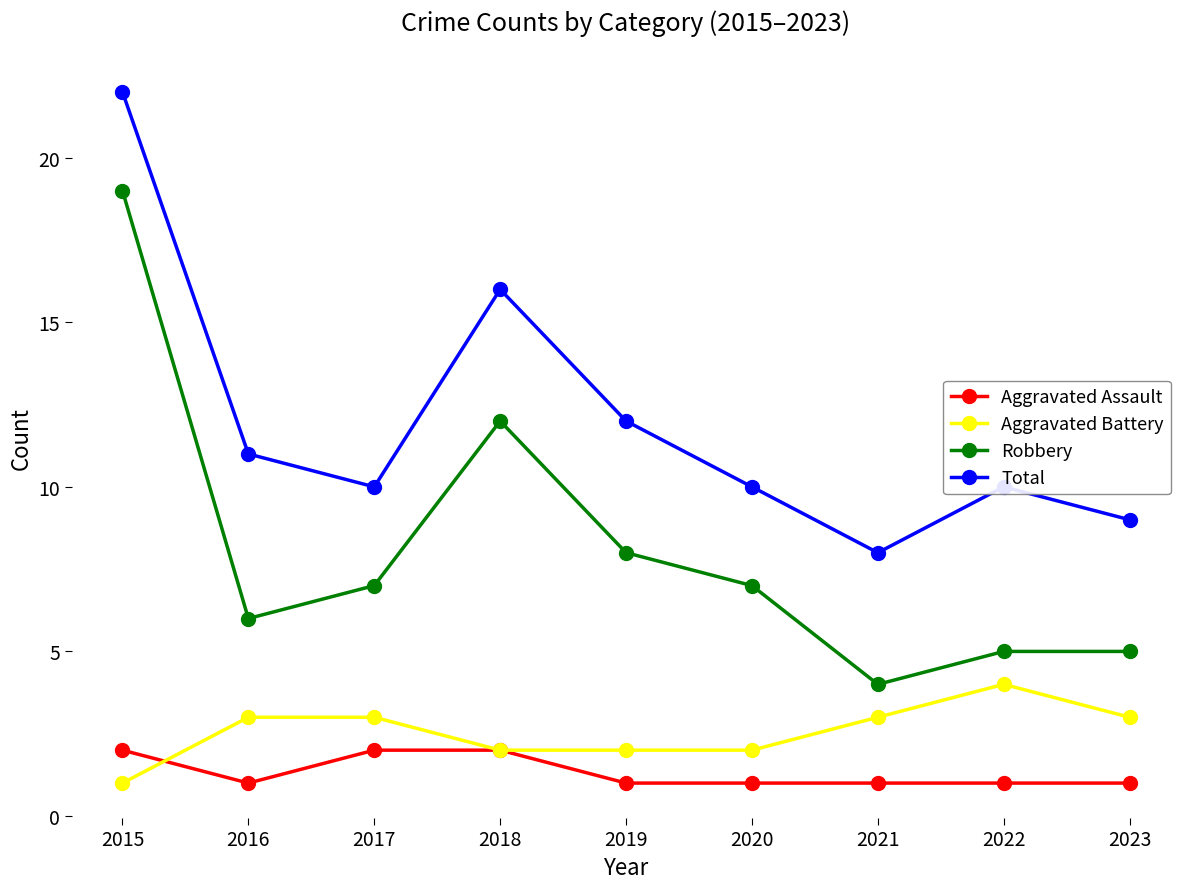

Reading right to left, transcribe all the data shown in this chart.

Aggravated Assault: 2023=1	2022=1	2021=1	2020=1	2019=1	2018=2	2017=2	2016=1	2015=2
Aggravated Battery: 2023=3	2022=4	2021=3	2020=2	2019=2	2018=2	2017=3	2016=3	2015=1
Robbery: 2023=5	2022=5	2021=4	2020=7	2019=8	2018=12	2017=7	2016=6	2015=19
Total: 2023=9	2022=10	2021=8	2020=10	2019=12	2018=16	2017=10	2016=11	2015=22